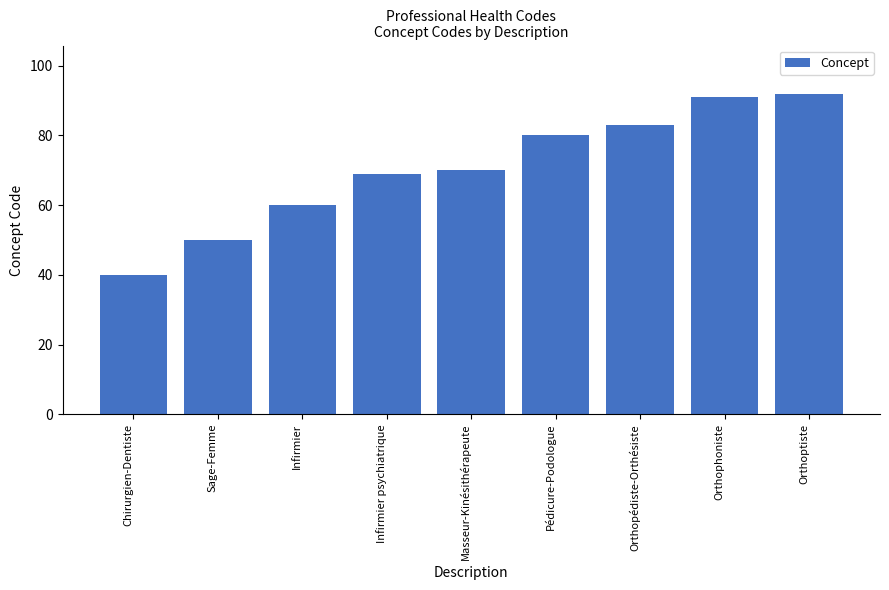

Rank the categories by value from highest to lowest.

Orthoptiste, Orthophoniste, Orthopédiste-Orthésiste, Pédicure-Podologue, Masseur-Kinésithérapeute, Infirmier psychiatrique, Infirmier, Sage-Femme, Chirurgien-Dentiste